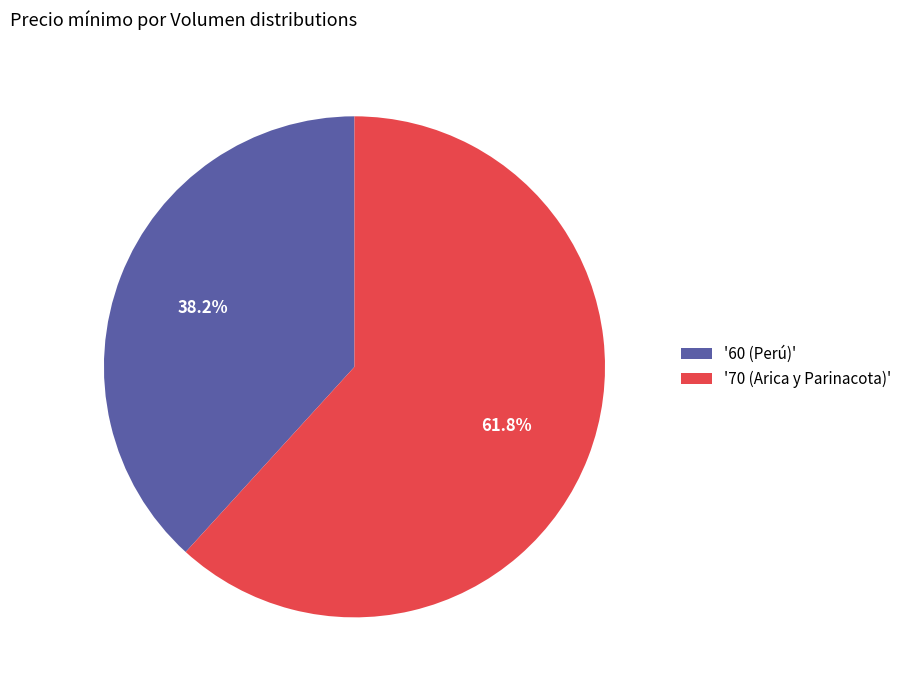

Which category has the smallest portion of the pie?

'60 (Perú)'